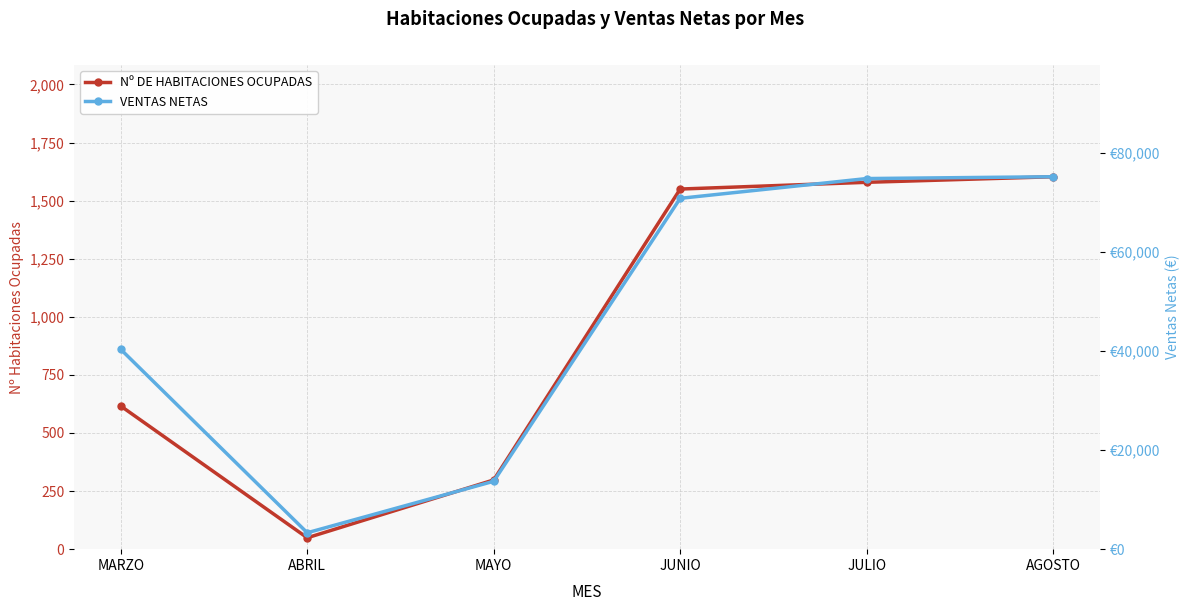

What is the sum of all Nº DE HABITACIONES OCUPADAS values?

5695.0